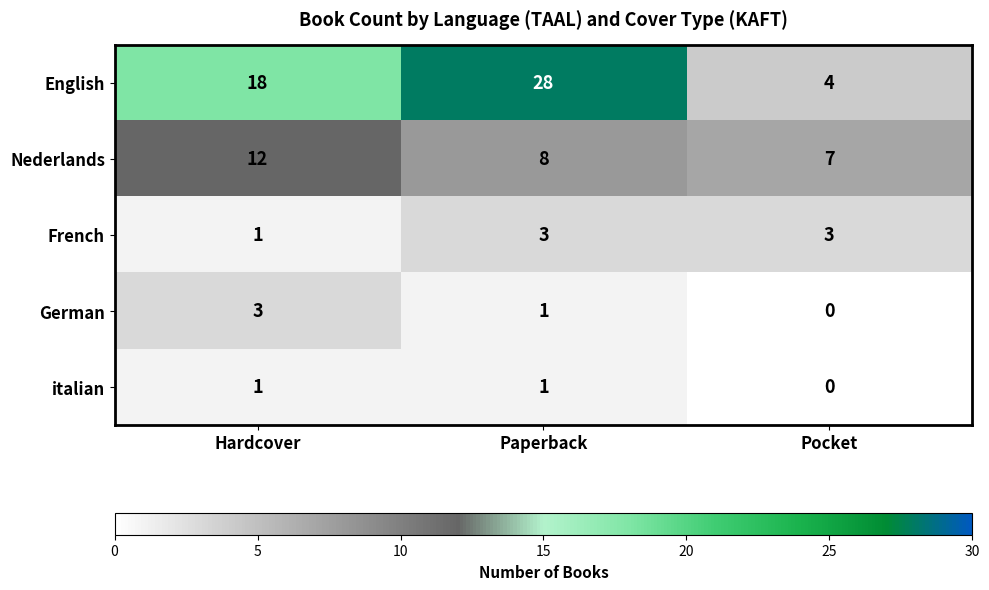

What is the greatest value displayed?

28